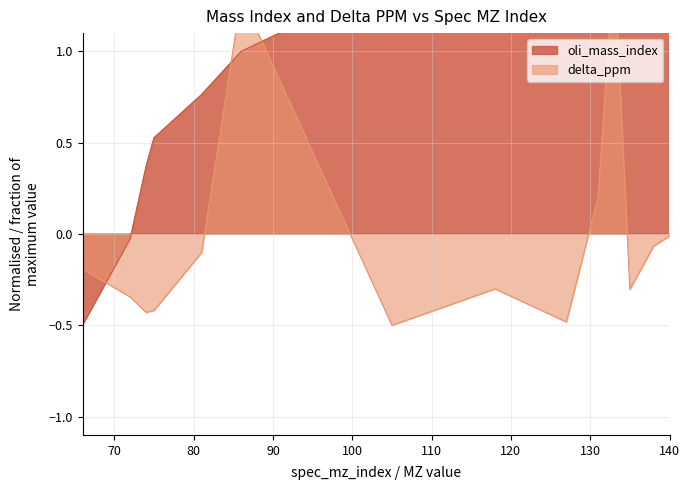

What is the highest value of the oli_mass_index series?

2.5